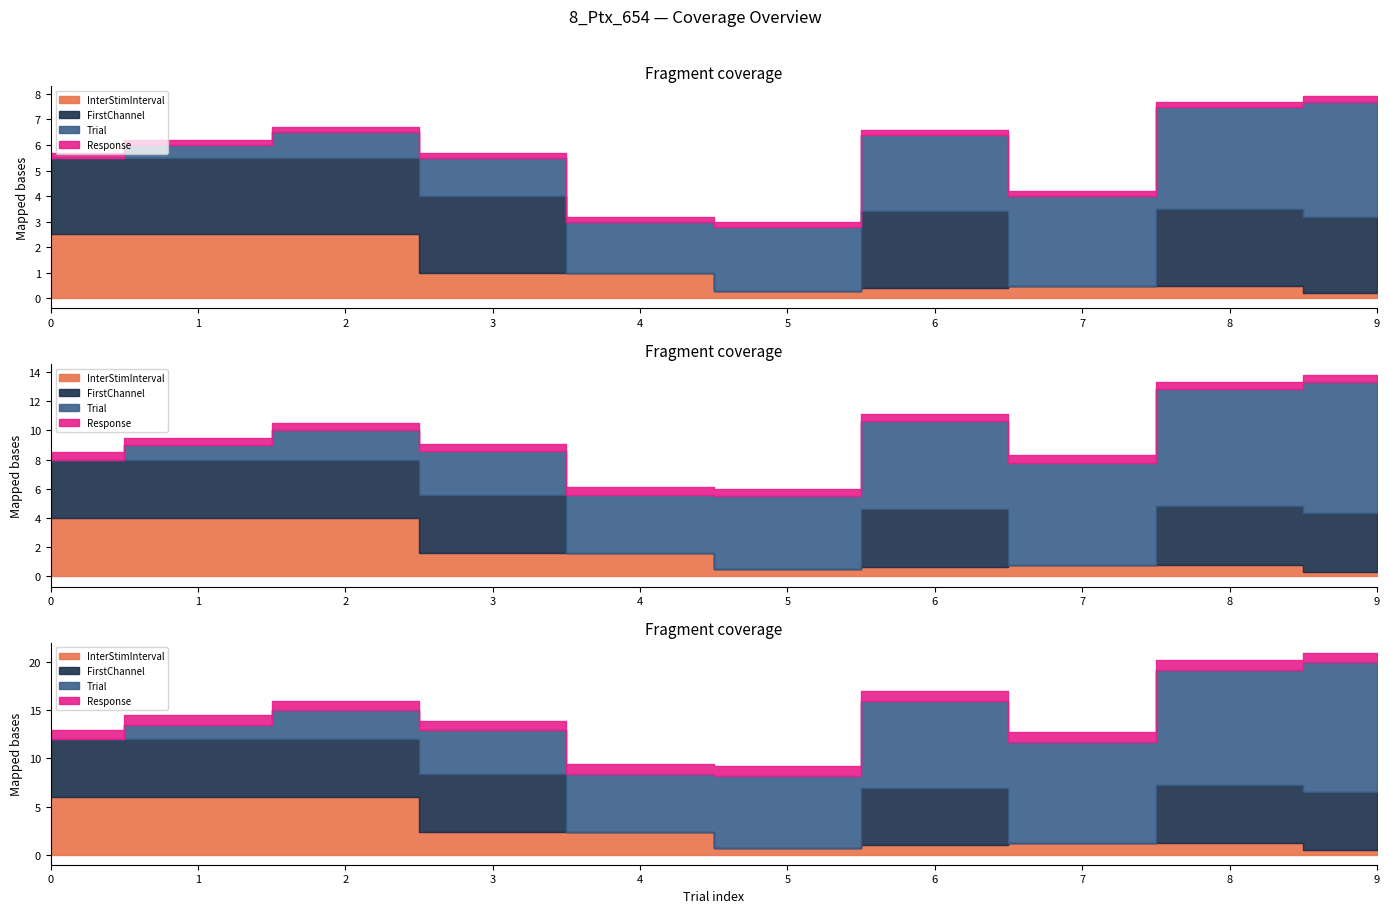

How many interior local peaks does the FirstChannel series have?

1